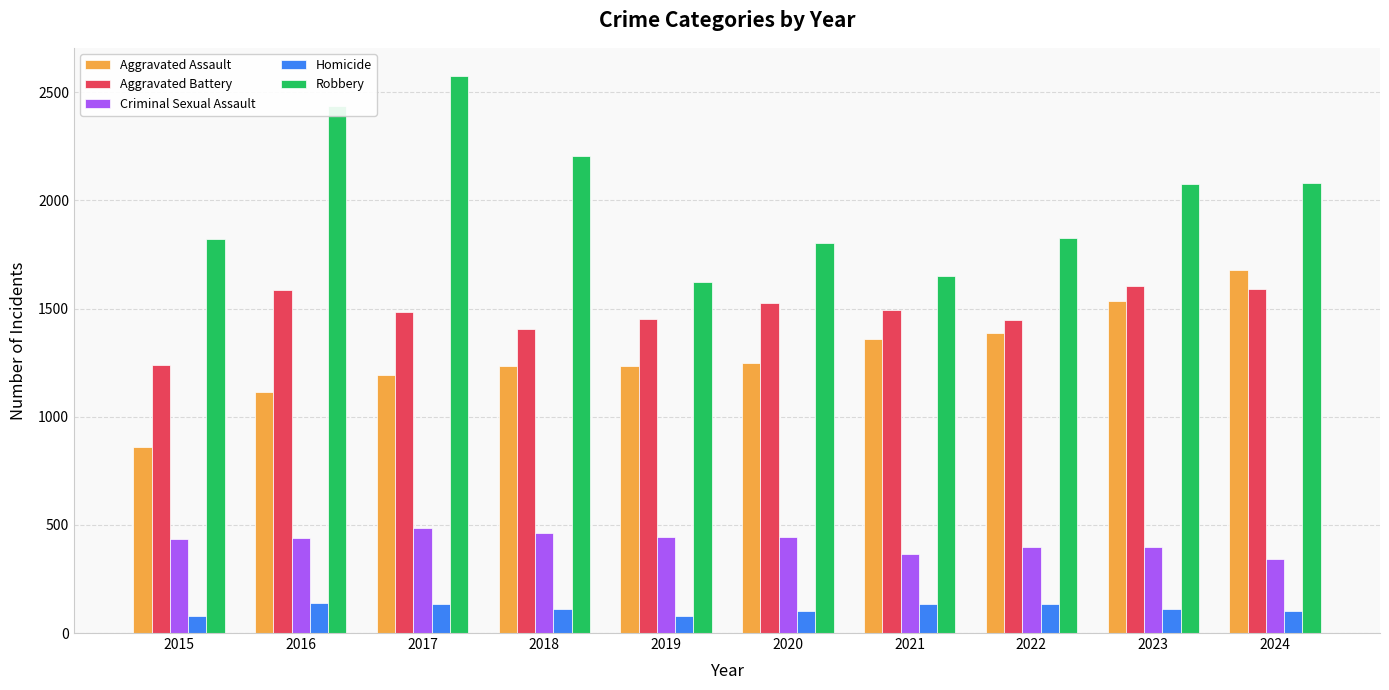

How many distinct data groups are displayed?

5